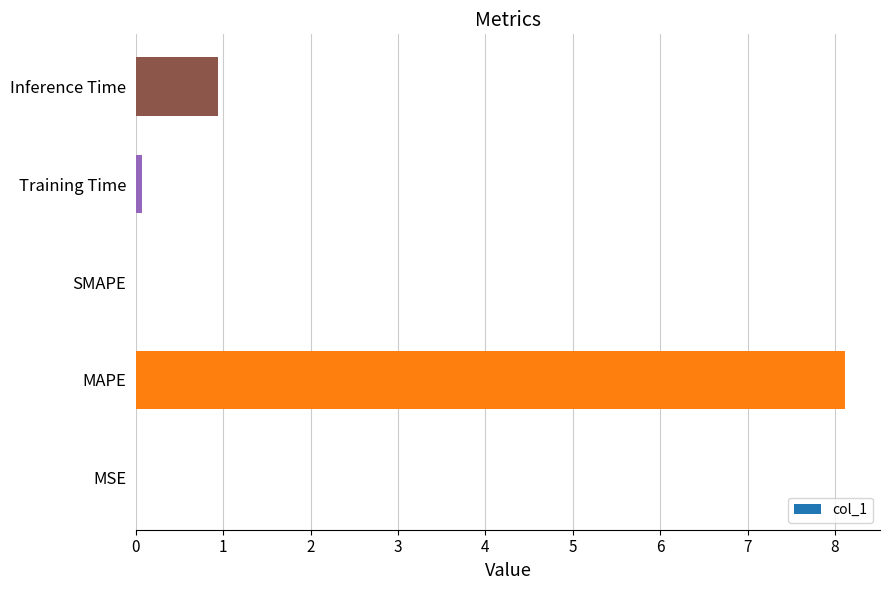

What is the approximate value at MAPE?

8.1